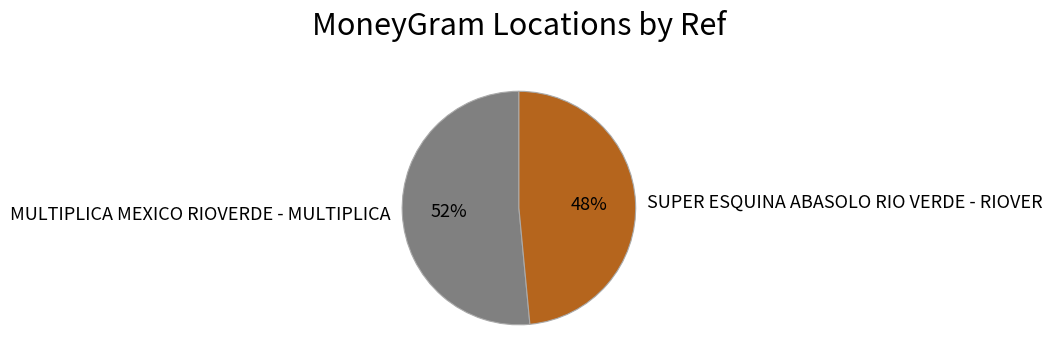

To the nearest percent, what is the average slice percentage?

50%